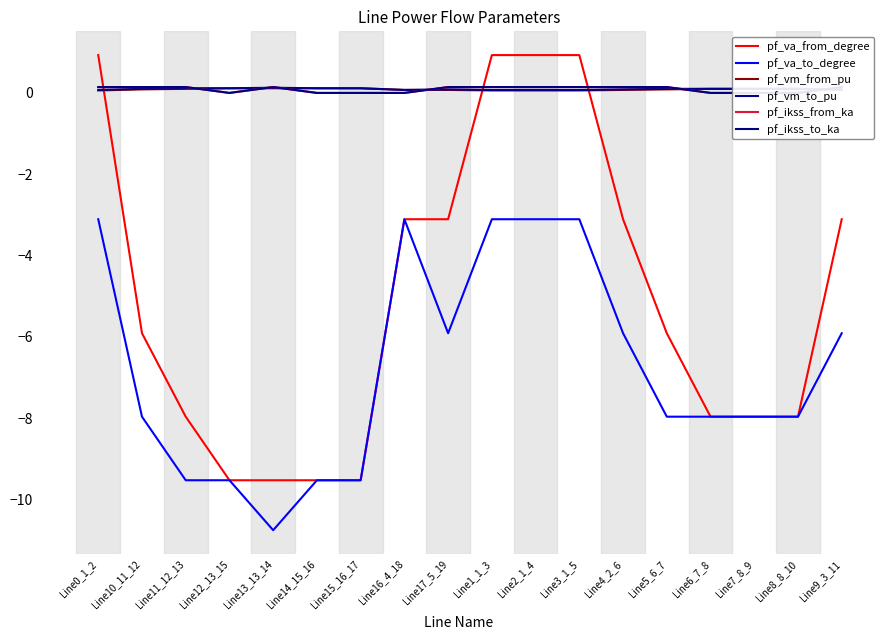

In pf_ikss_to_ka, how many points are lower than both neighbors (excluding endpoints)?

2